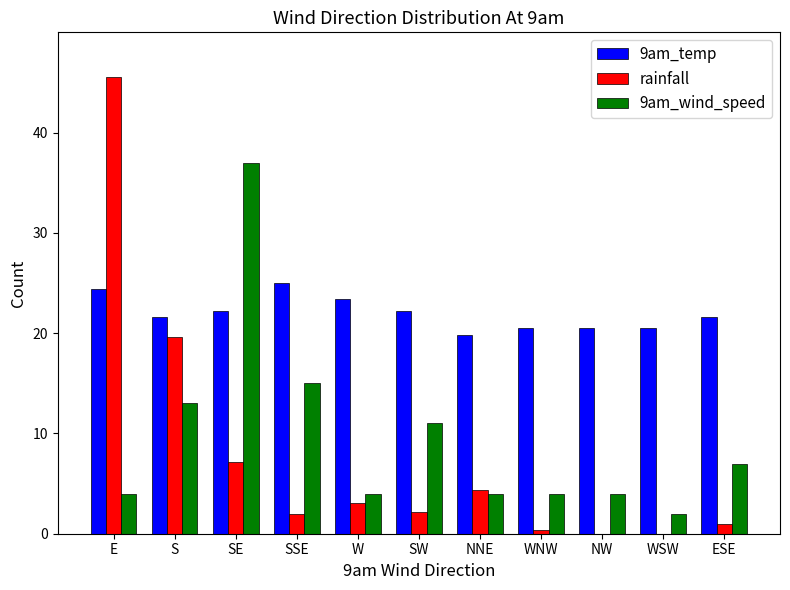

Which series has the largest total across all categories?

9am_temp